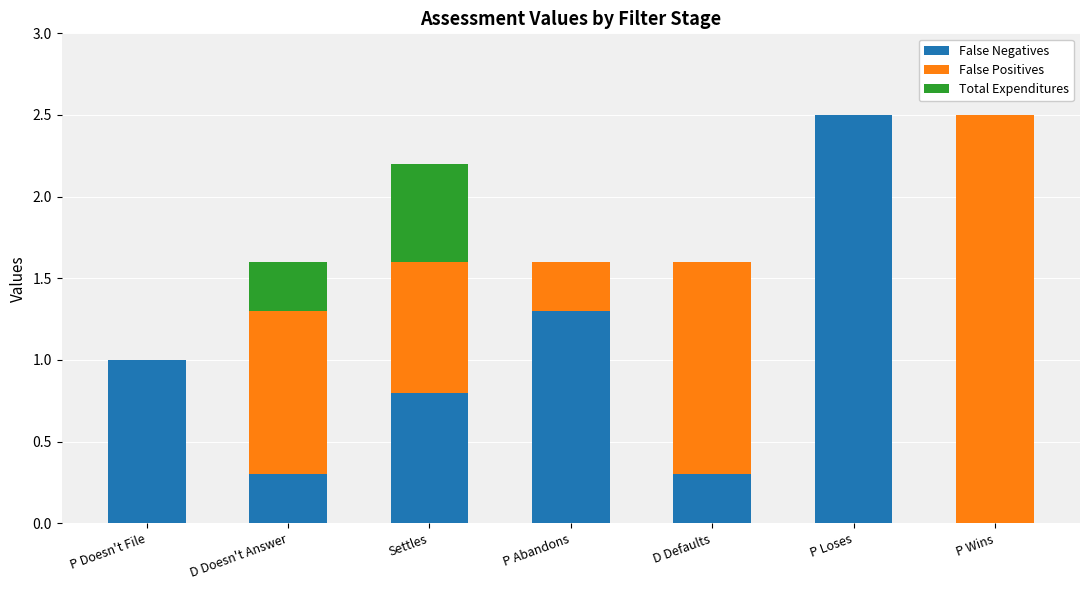

What are all the series names shown in the legend?

False Negatives, False Positives, Total Expenditures